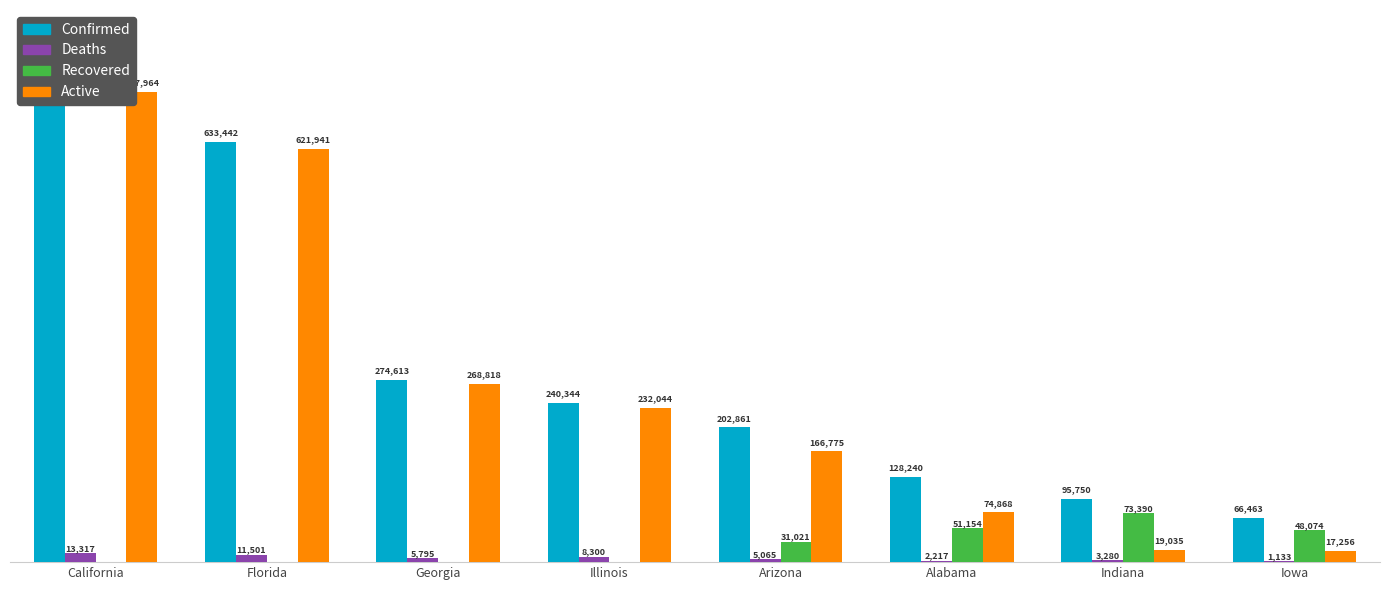

Between California and Illinois, which series saw the biggest shift?

Confirmed